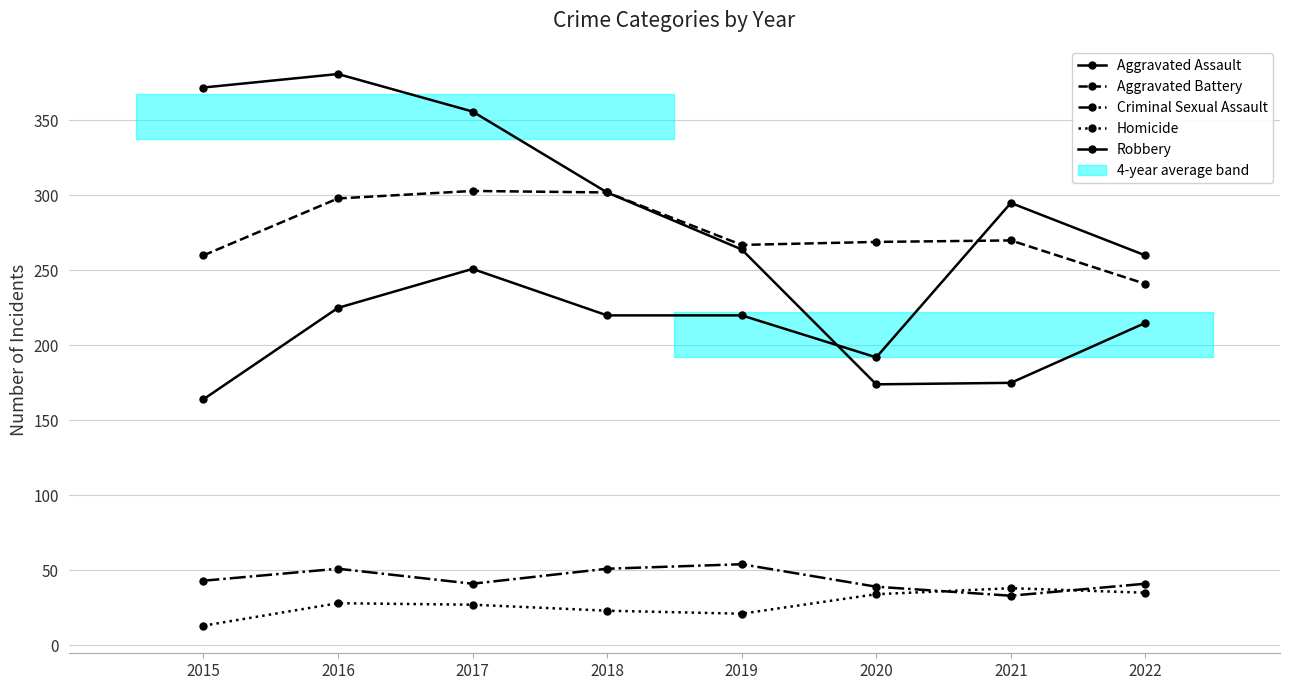

True or false: Criminal Sexual Assault and Aggravated Battery cross at least once.

False